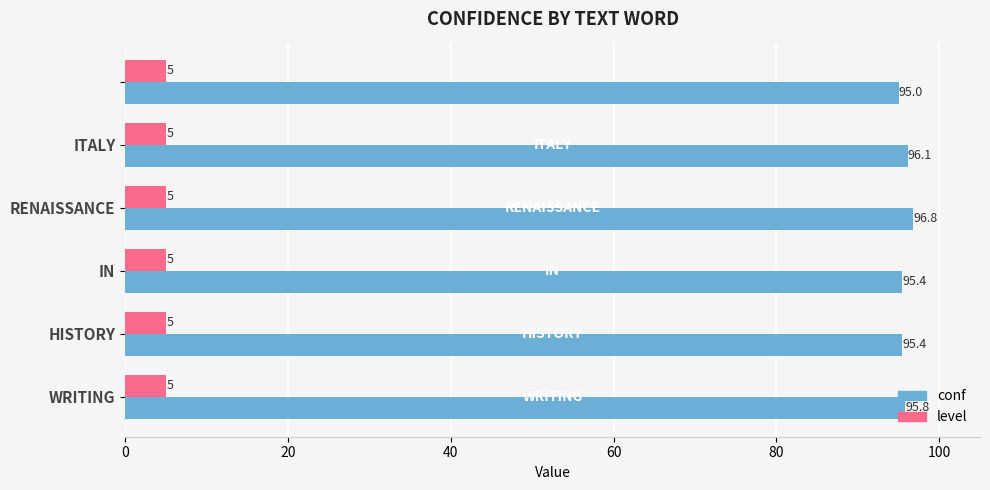

Which series has the largest range (max minus min)?

conf